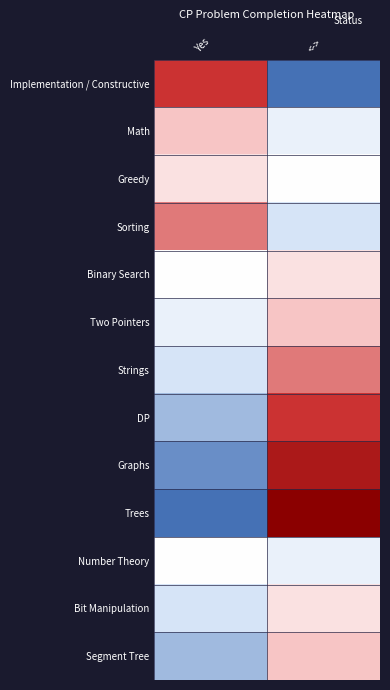

Reading left to right, extract all data points from this chart.

Implementation / Constructive: Yes=0.8	<->=0.1
Math: Yes=0.7	<->=0.4
Greedy: Yes=0.6	<->=0.5
Sorting: Yes=0.8	<->=0.3
Binary Search: Yes=0.5	<->=0.6
Two Pointers: Yes=0.4	<->=0.7
Strings: Yes=0.3	<->=0.8
DP: Yes=0.2	<->=0.8
Graphs: Yes=0.2	<->=0.9
Trees: Yes=0.1	<->=1.0
Number Theory: Yes=0.5	<->=0.4
Bit Manipulation: Yes=0.3	<->=0.6
Segment Tree: Yes=0.2	<->=0.7